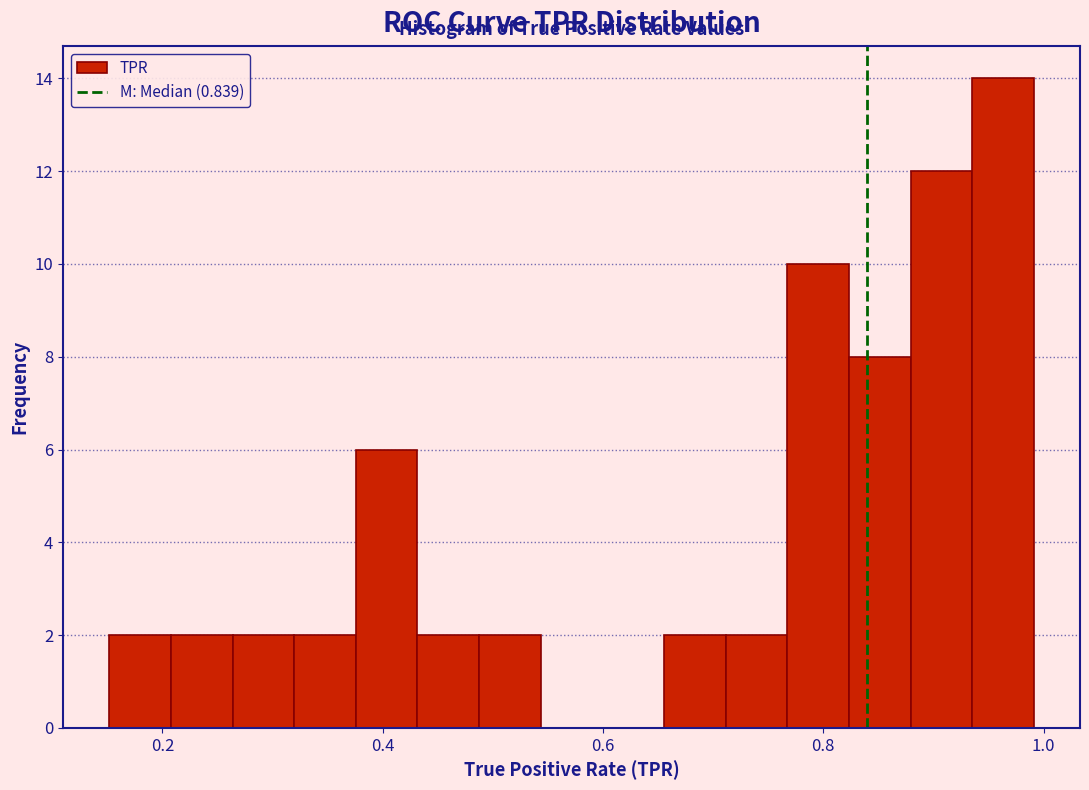

Around what value on the x-axis is the tallest bar? Give the approximate position of its centre, as read against the axis.

0.96